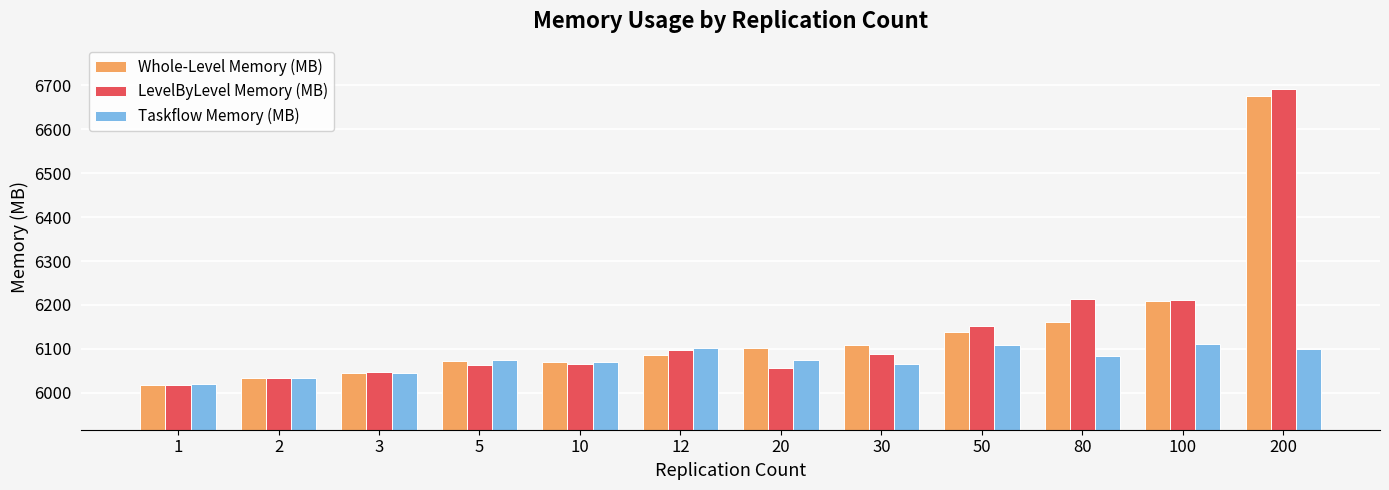

What is the spread (max minus min) of values at 10?

5.6